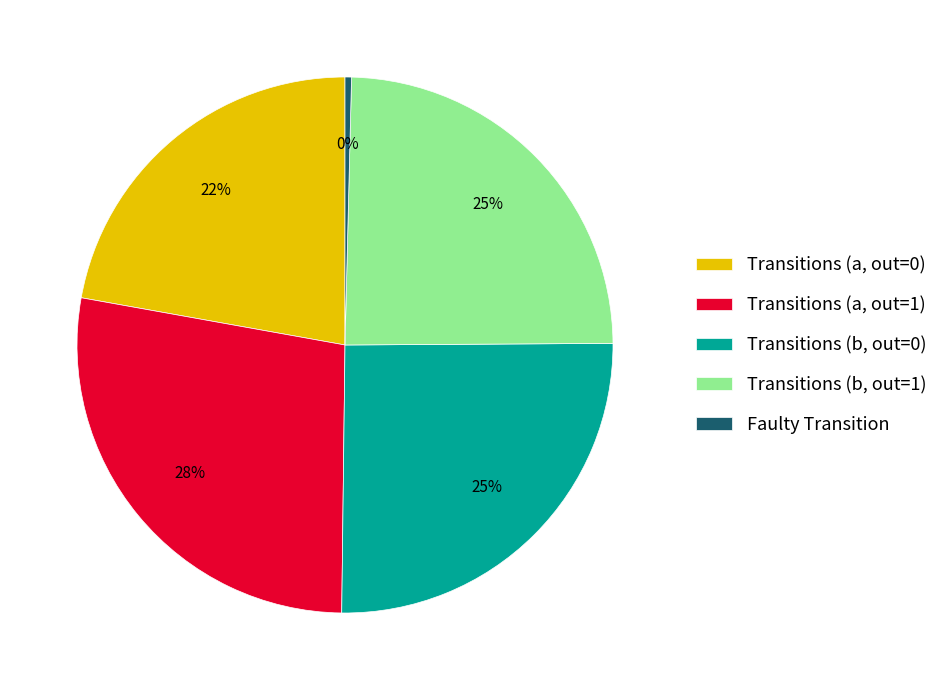

What is the smallest slice in the pie chart?

Faulty Transition